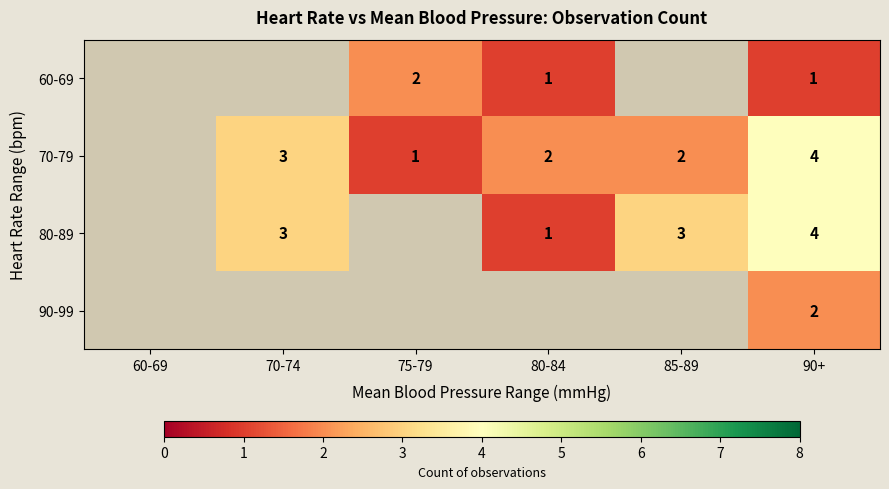

The 70-79 series shows 1 at 70-74. True or false?

False